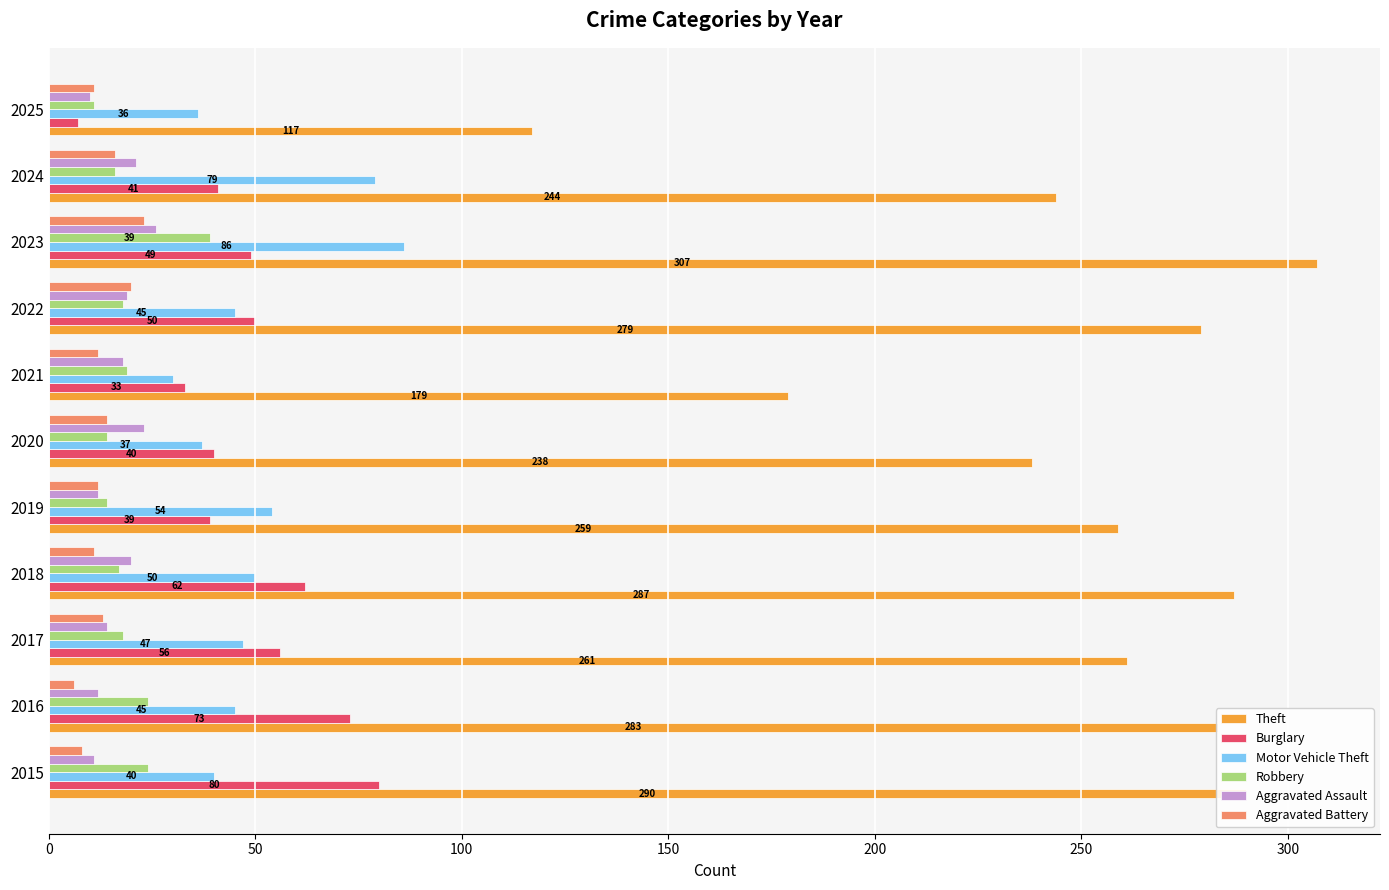

What is the total value across all series at 2025?

192